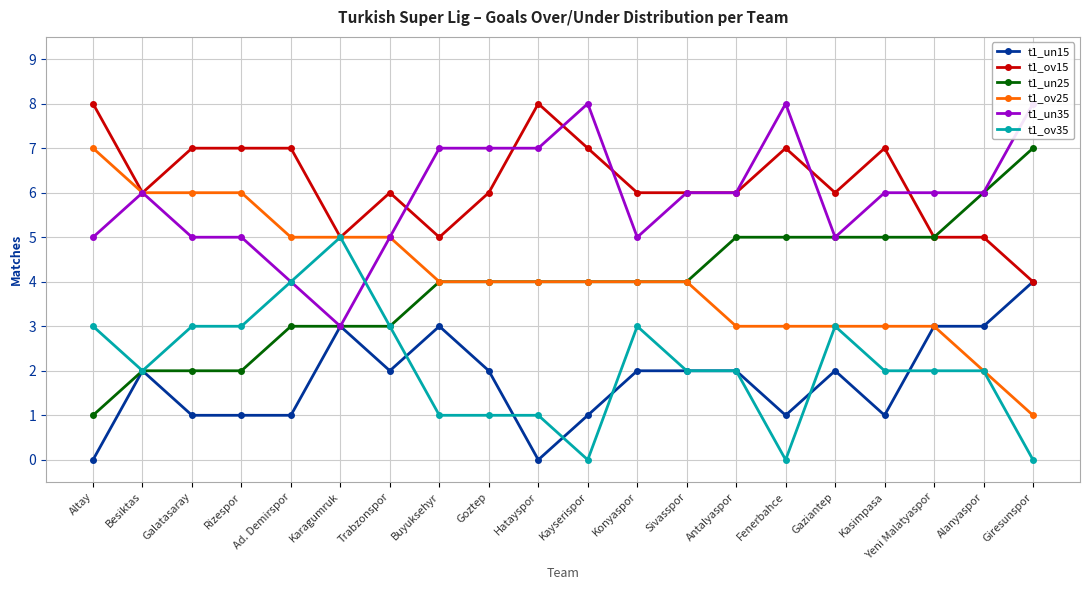

Rank the series by their maximum value, from highest to lowest.

t1_ov15, t1_un35, t1_un25, t1_ov25, t1_ov35, t1_un15